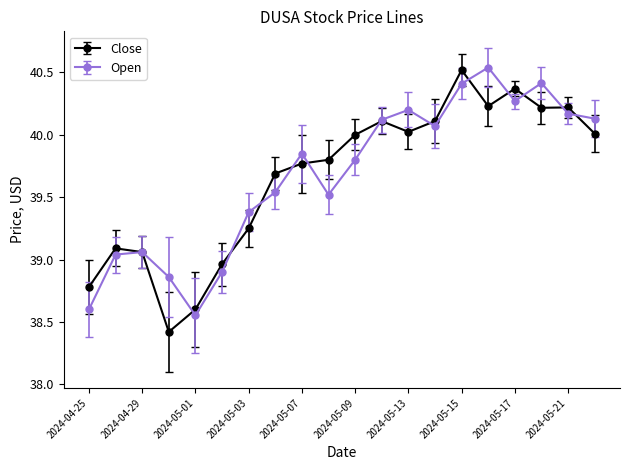

What is the difference between the maximum and minimum values in the Close series?

2.1